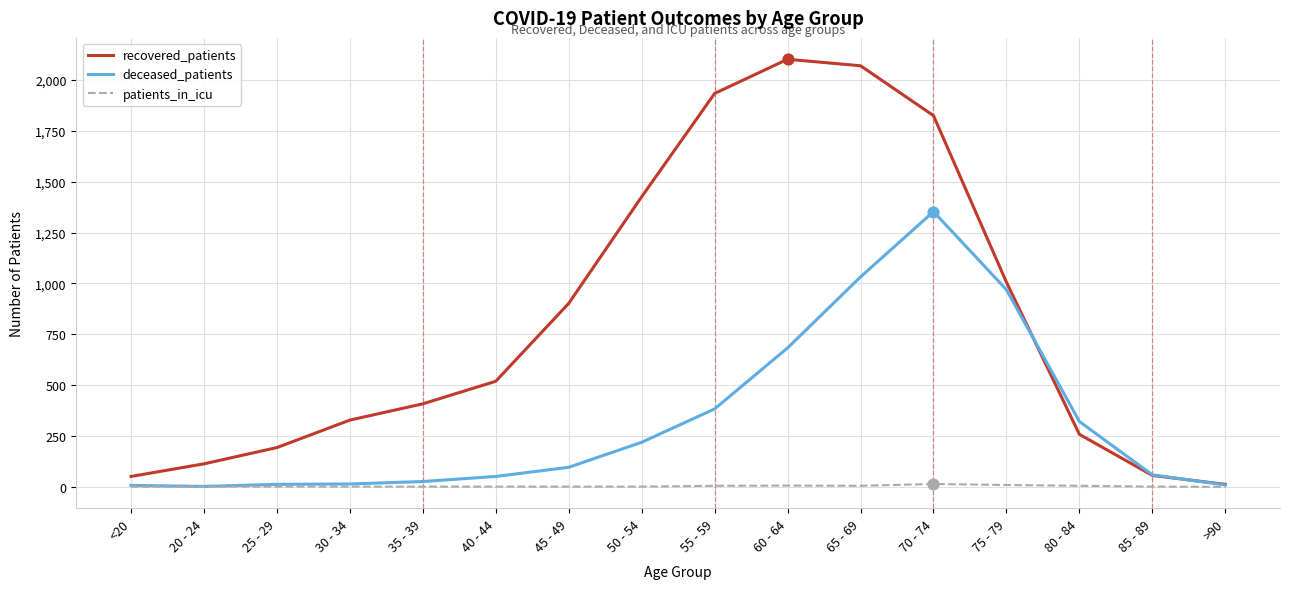

Which series has the largest total across all categories?

recovered_patients